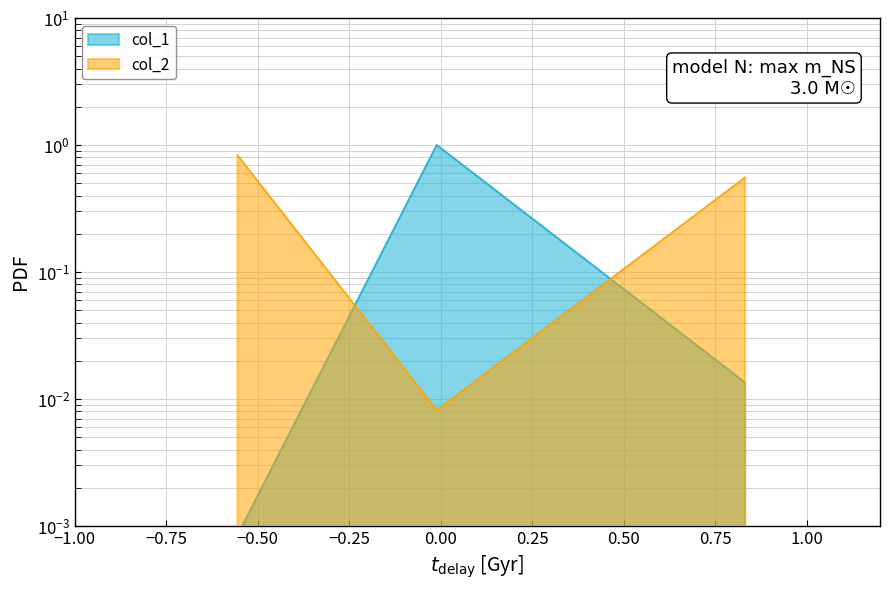

The value of col_2 at −1.00 is 0.4. True or false?

False